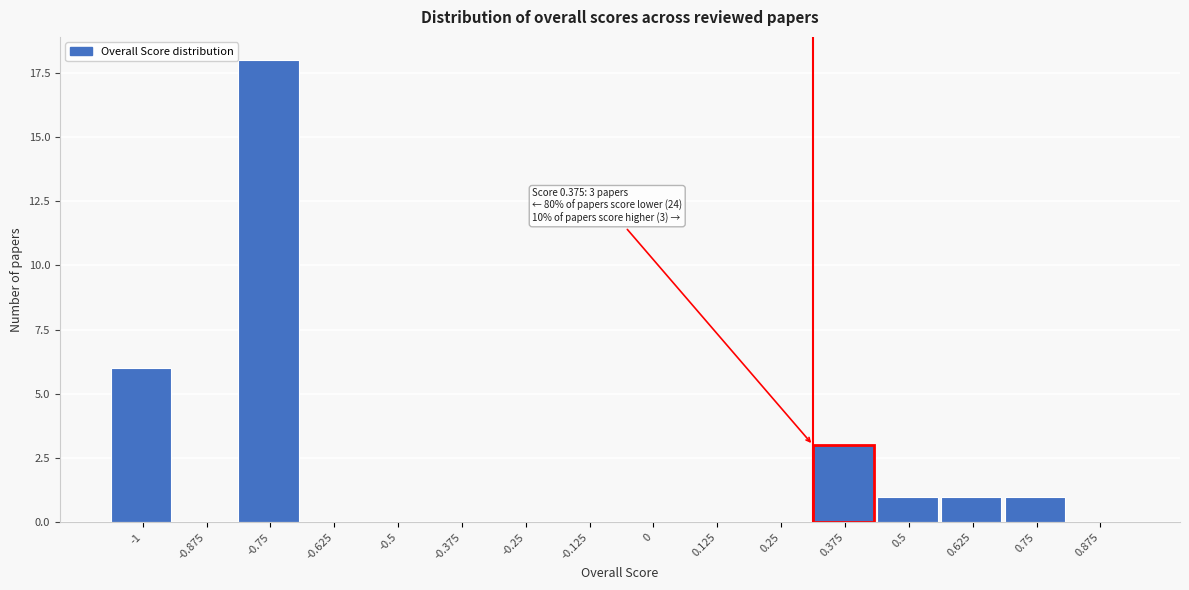

Reading left to right, what are all the values shown in this chart?

-1=6	-0.875=0	-0.75=18	-0.625=0	-0.5=0	-0.375=0	-0.25=0	-0.125=0	0=0	0.125=0	0.25=0	0.375=3	0.5=1	0.625=1	0.75=1	0.875=0